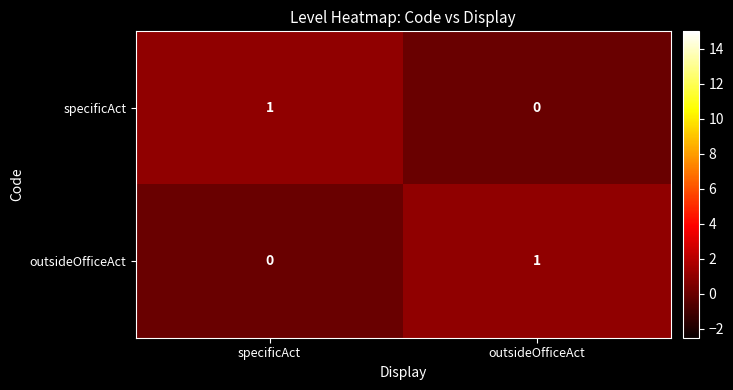

At which label is specificAct closest to 0?

outsideOfficeAct